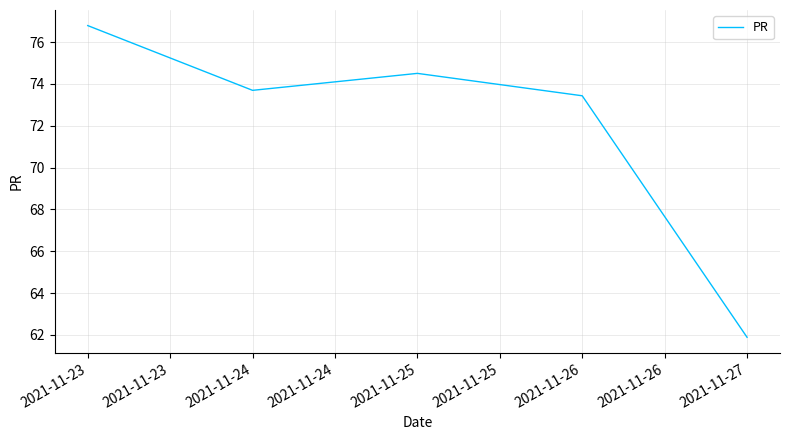

What is the average value?

72.1